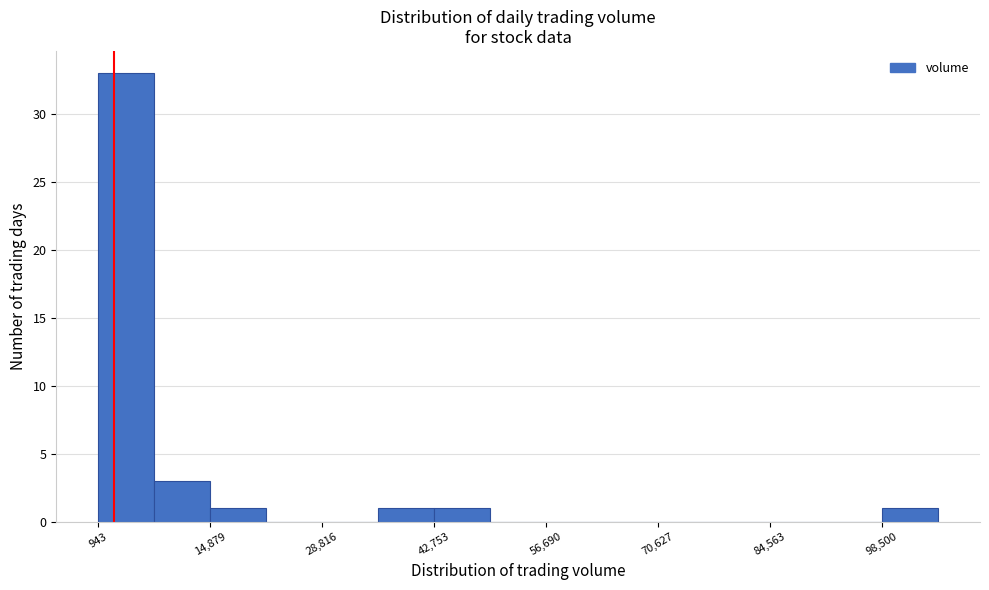

Read against the x-axis, roughly where is the centre of the tallest bar?

4000